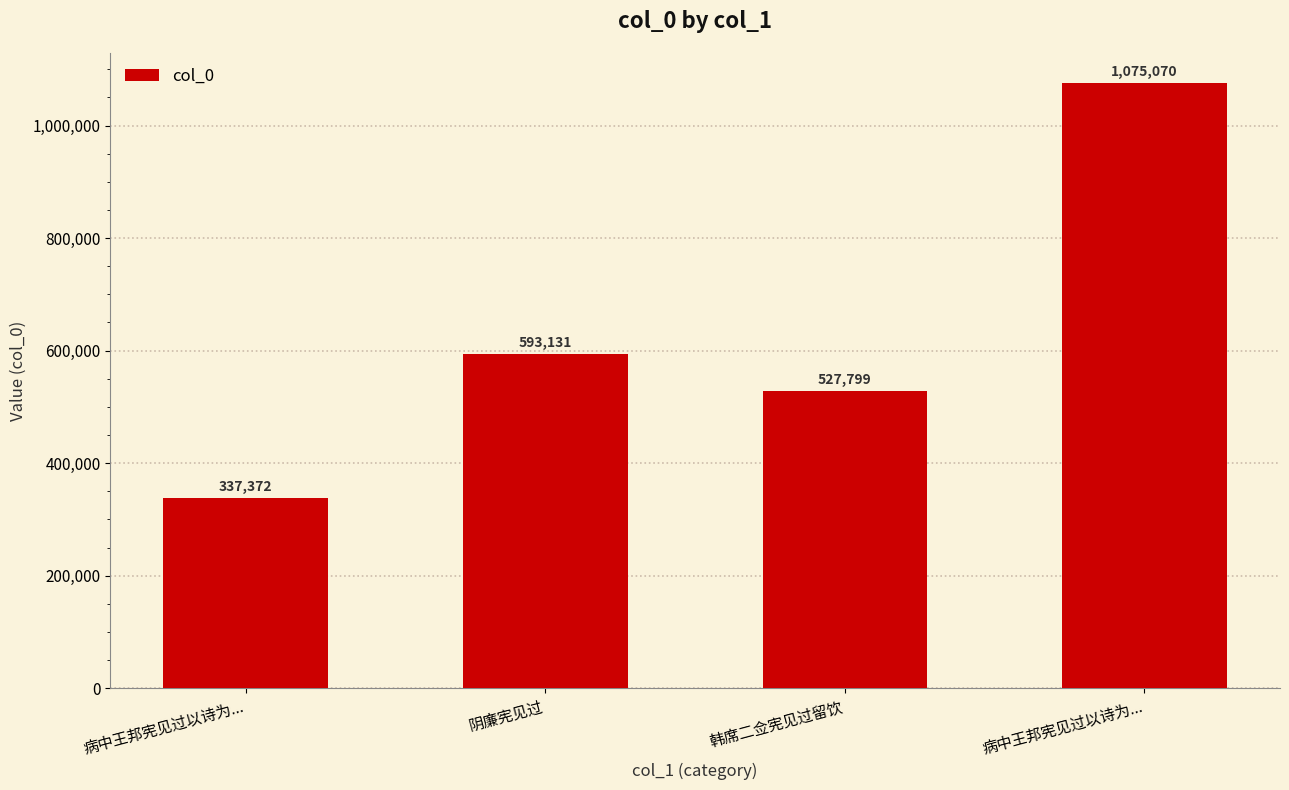

List the labels in order of value, smallest first.

病中王邦宪见过以诗为..., 韩席二佥宪见过留饮, 阴廉宪见过, 病中王邦宪见过以诗为...